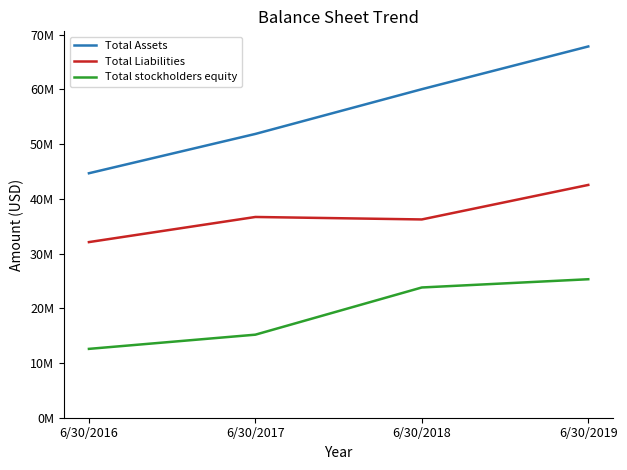

True or false: Total stockholders equity and Total Assets cross at least once.

False